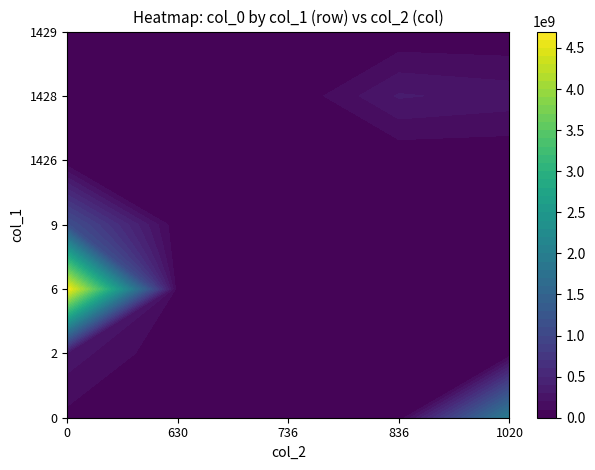

At how many categories does at least one series exceed 2287717579?

1